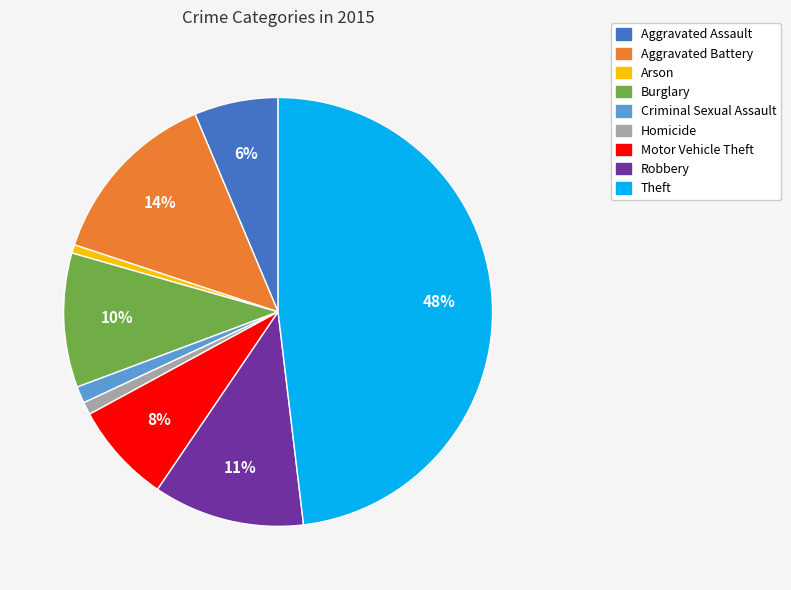

Which has a higher value, Burglary or Criminal Sexual Assault?

Burglary